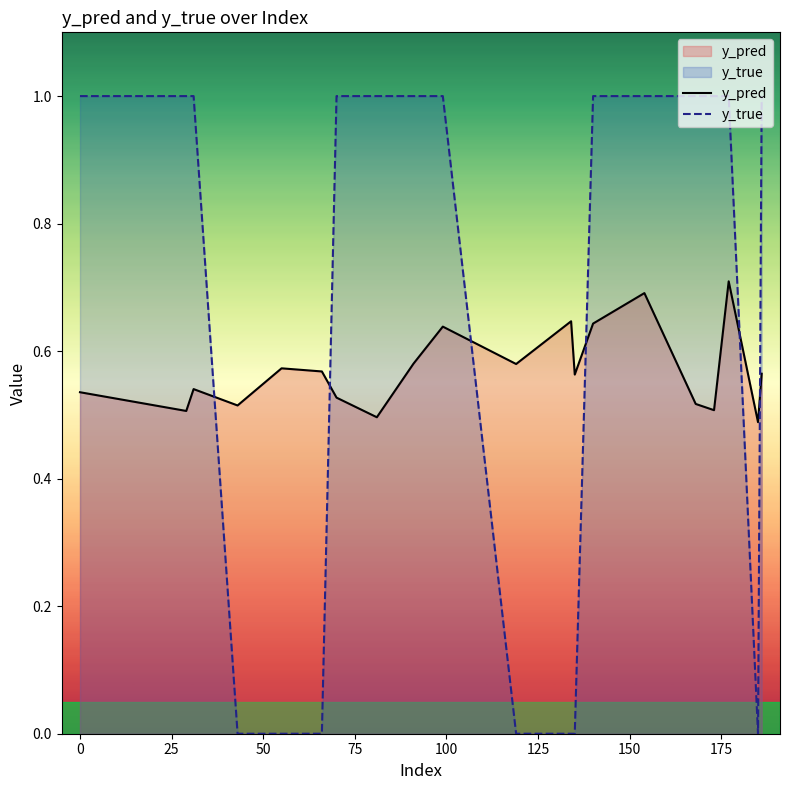

How many intersections are there between y_pred and y_true?

6